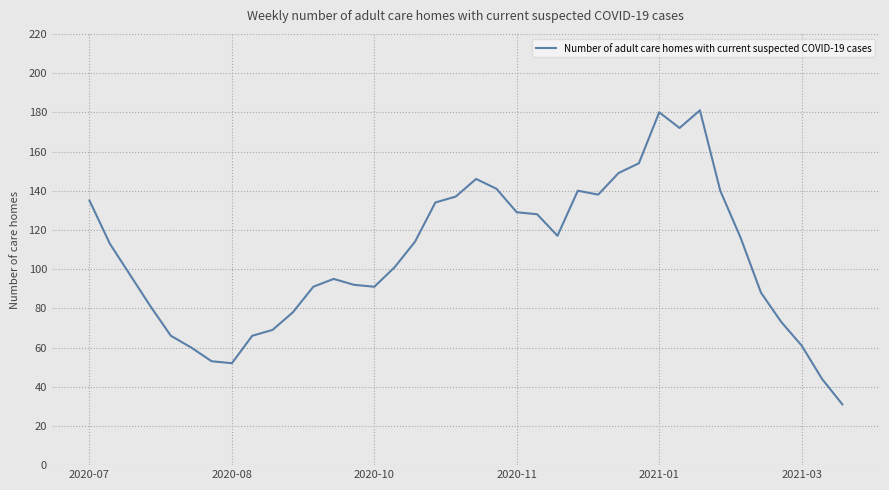

What is the smallest value displayed?

31